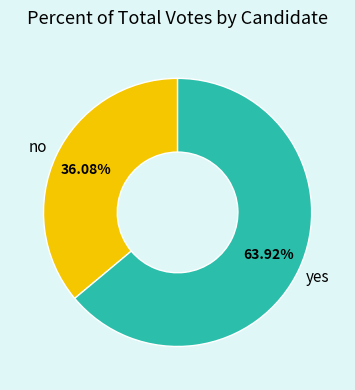

Rank the categories by value from highest to lowest.

yes, no